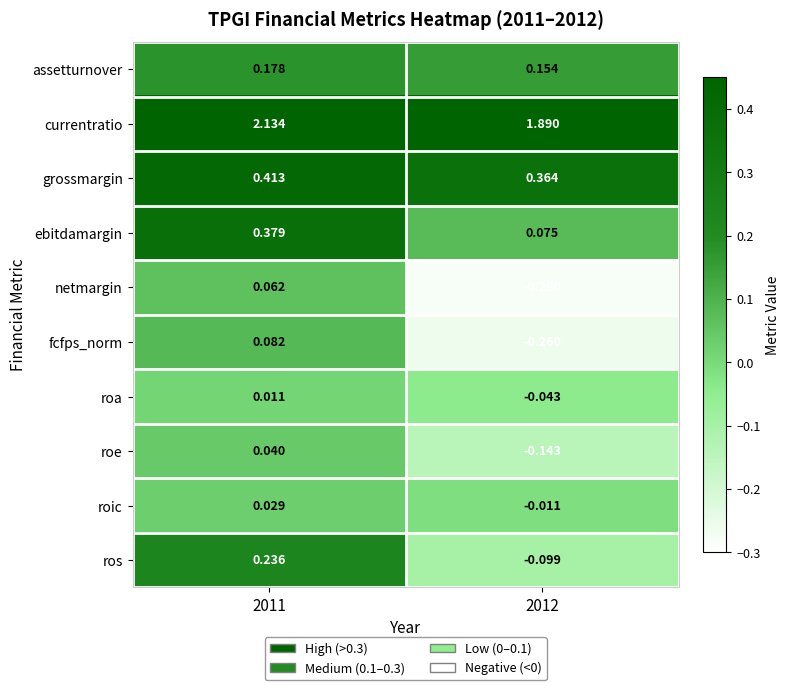

List the series in order of their peak value, highest first.

currentratio, grossmargin, ebitdamargin, ros, assetturnover, fcfps_norm, netmargin, roe, roic, roa